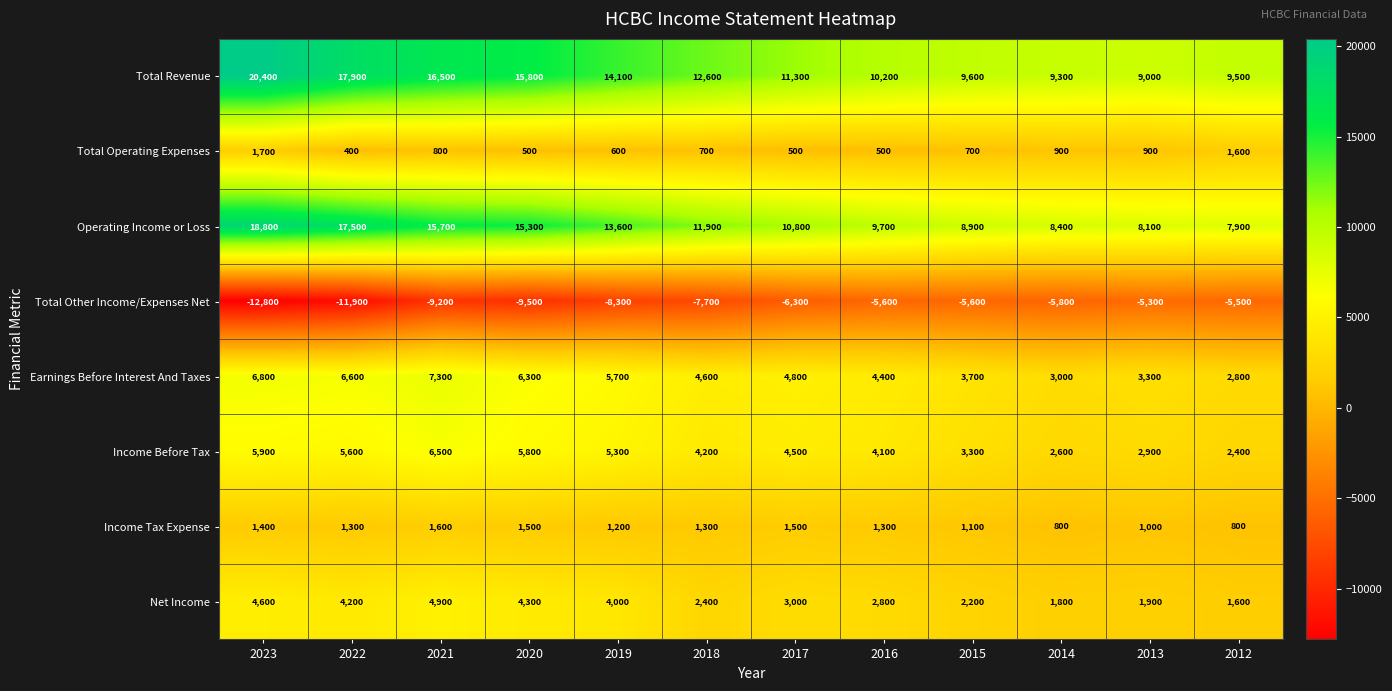

What is the average value of the Total Other Income/Expenses Net series?

-7792